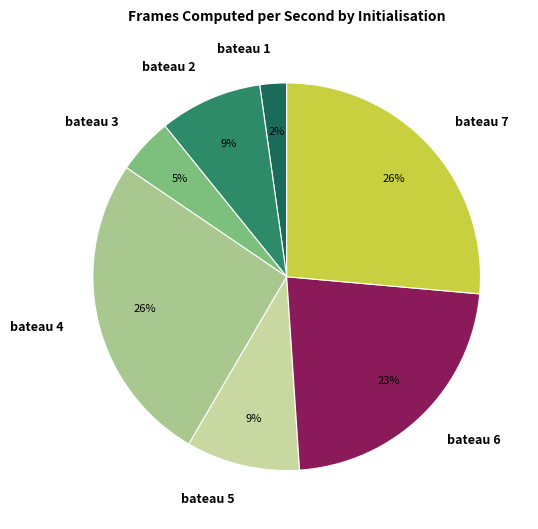

To the nearest percent, what portion does bateau 3 represent?

5%